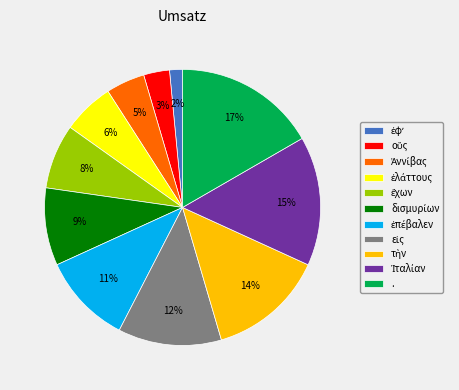

Is there any slice that represents more than half of the pie?

No